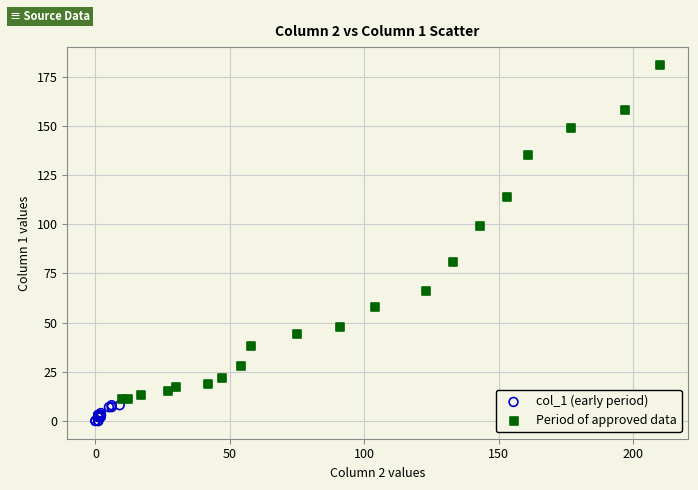

Which series reaches the maximum Y coordinate?

Period of approved data